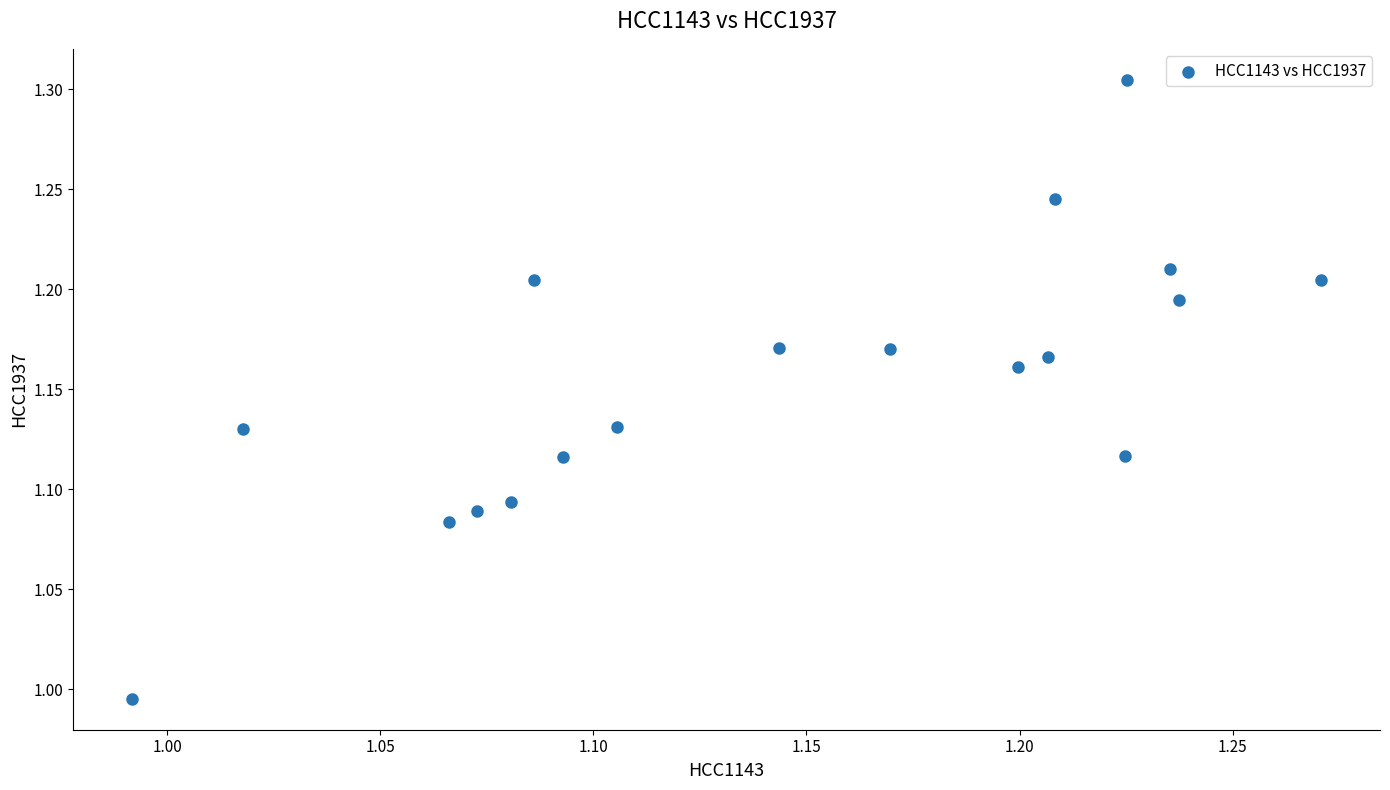

What is the range of X values (max minus min)?

0.3